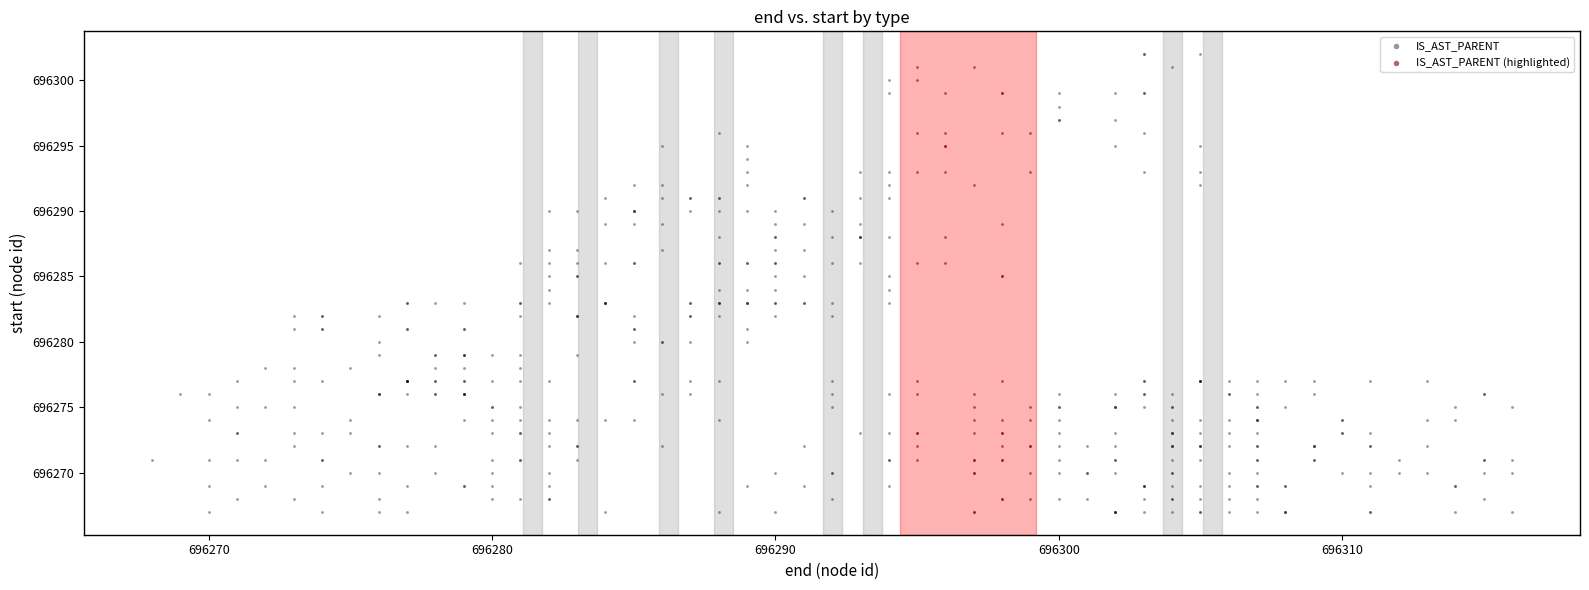

Which series has the largest Y range (max minus min)?

IS_AST_PARENT